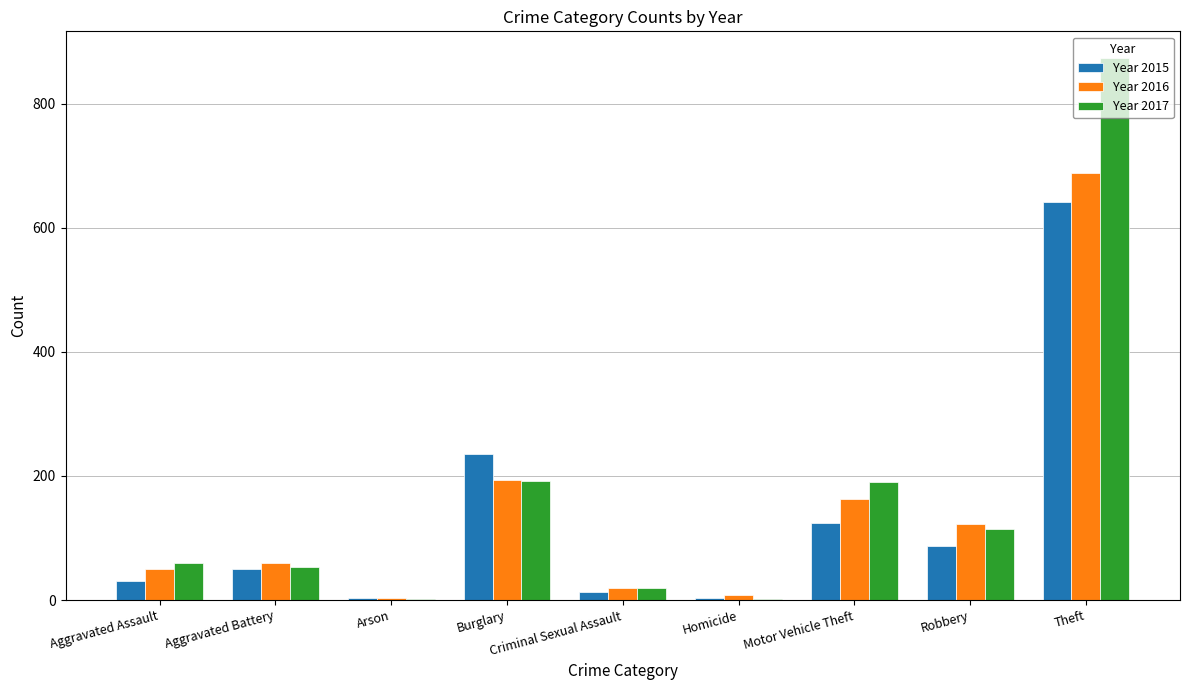

Which category has the highest value in the Year 2017 series?

Theft